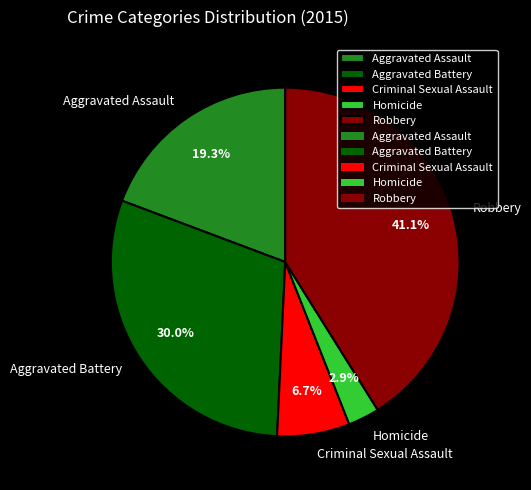

Rank the categories by value from lowest to highest.

Homicide, Criminal Sexual Assault, Aggravated Assault, Aggravated Battery, Robbery